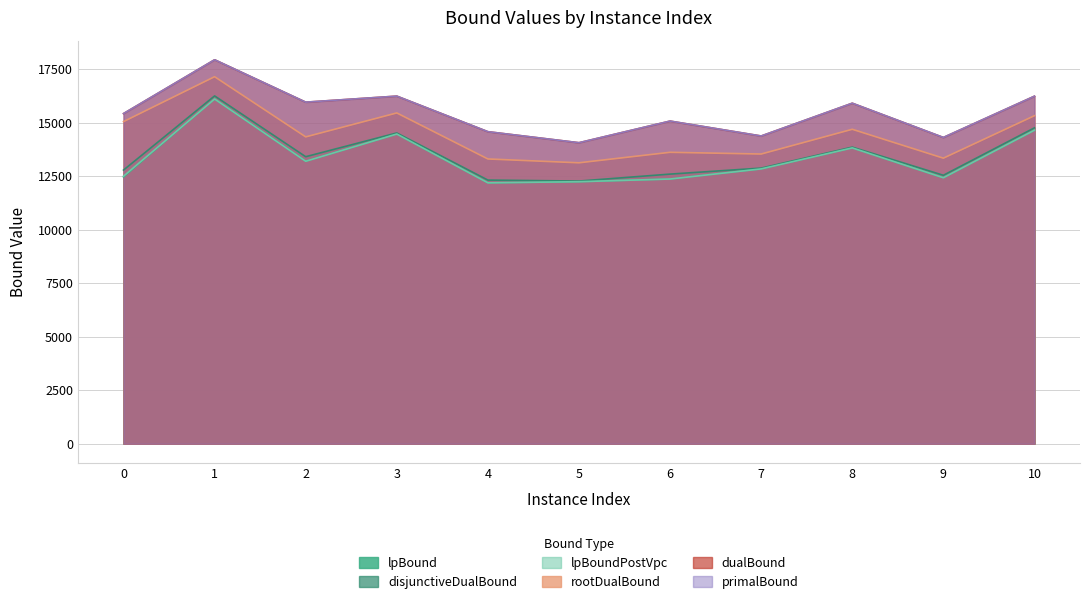

How many lines are shown in the chart?

6